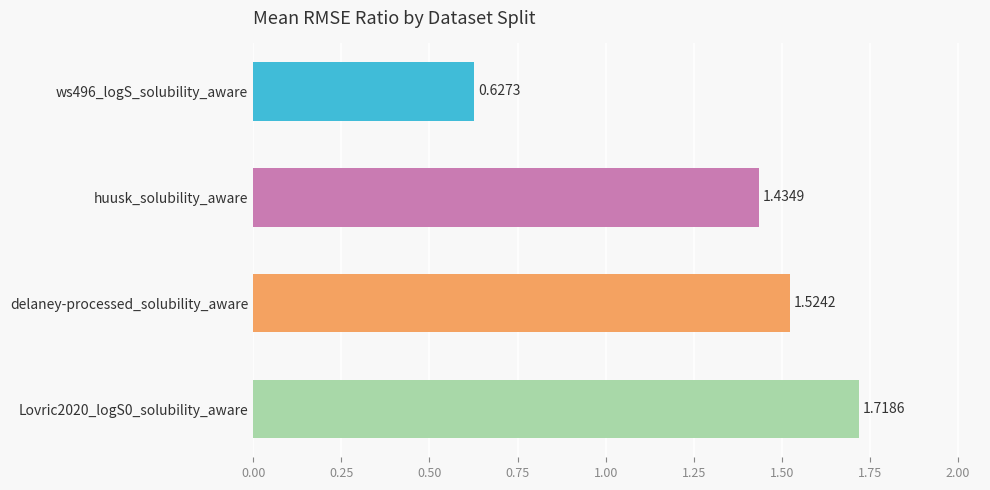

List the labels in order of value, largest first.

Lovric2020_logS0_solubility_aware, delaney-processed_solubility_aware, huusk_solubility_aware, ws496_logS_solubility_aware